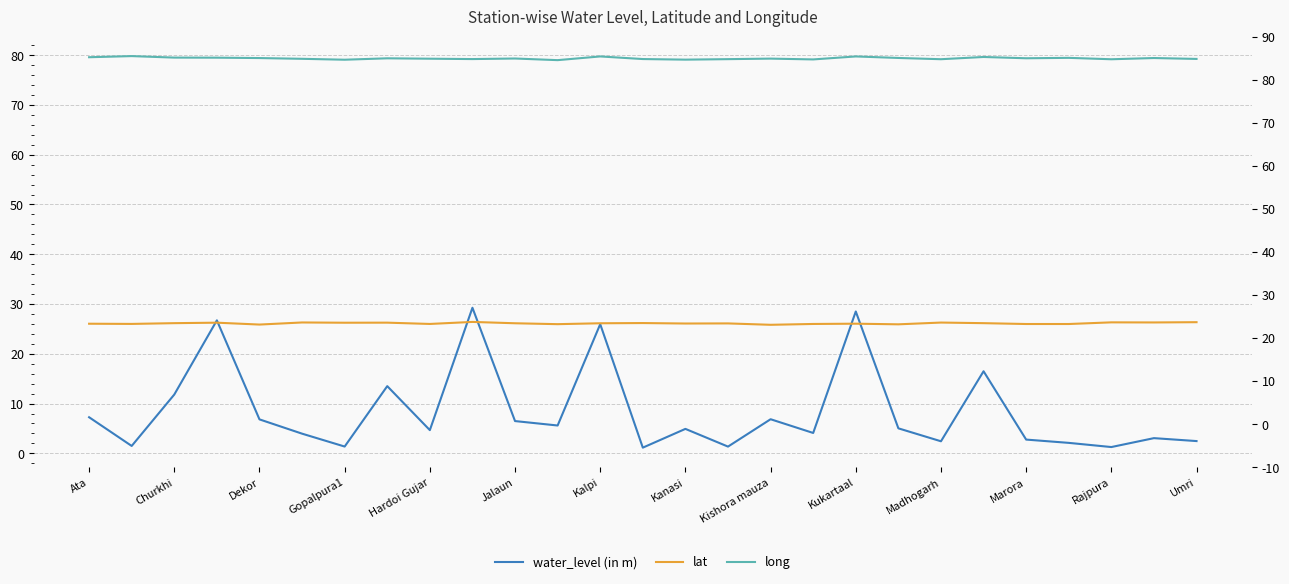

What is the difference between the maximum and second lowest values in the lat series?

0.5